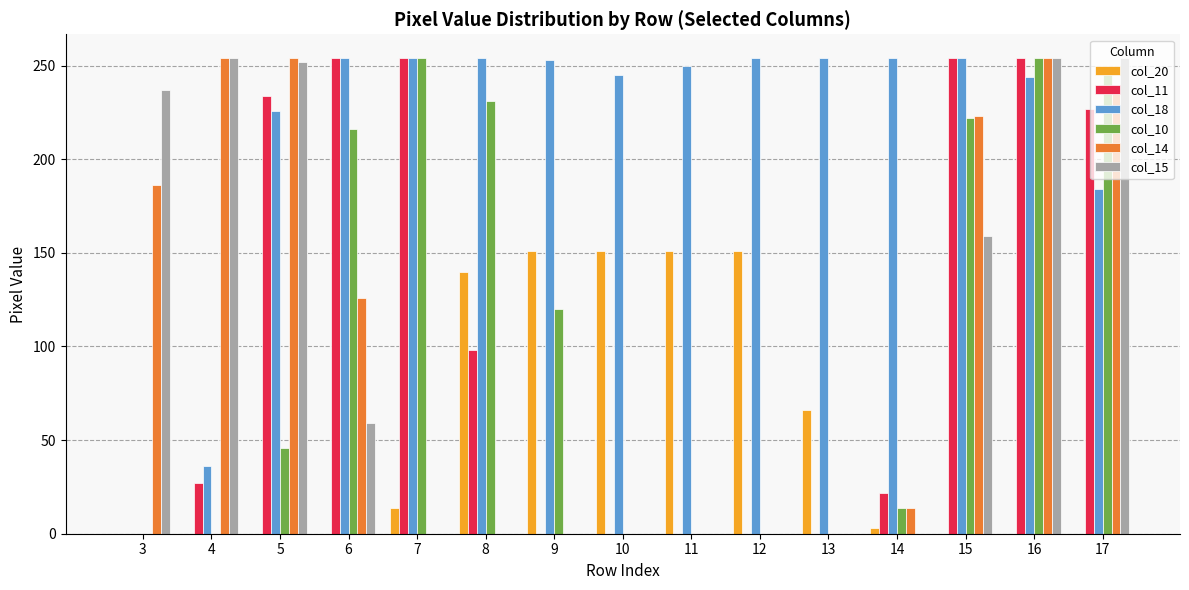

Is it true that col_14 equals 0 at 12?

True